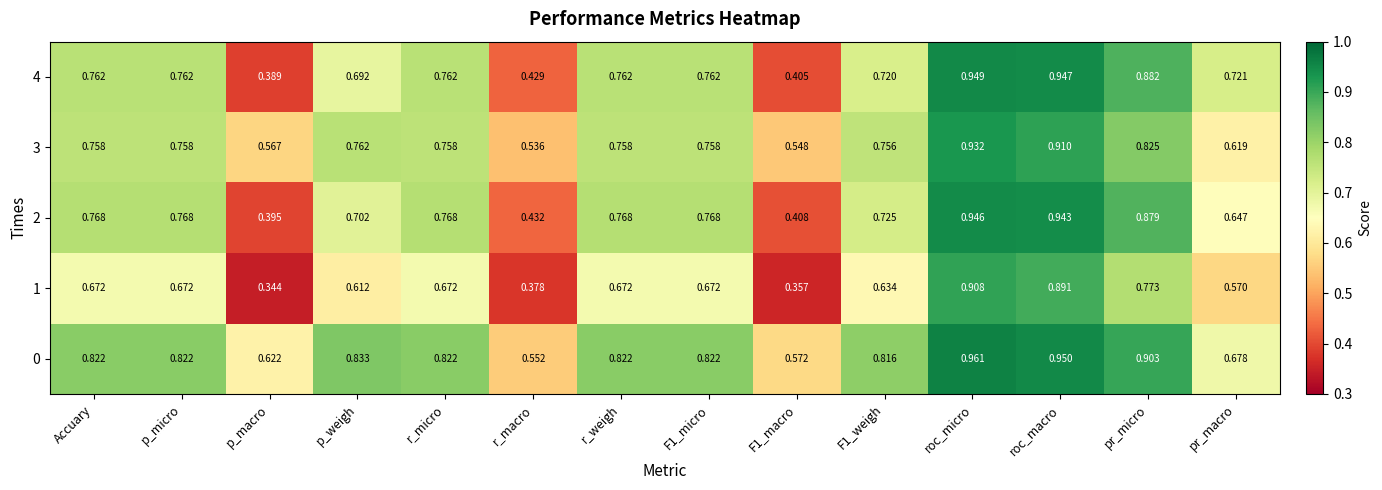

At which label does 3 reach its peak?

roc_micro